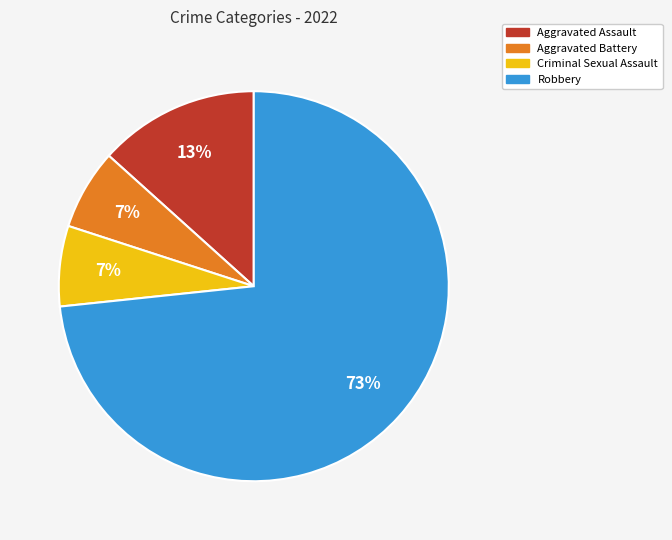

How many slices are in this pie chart?

4